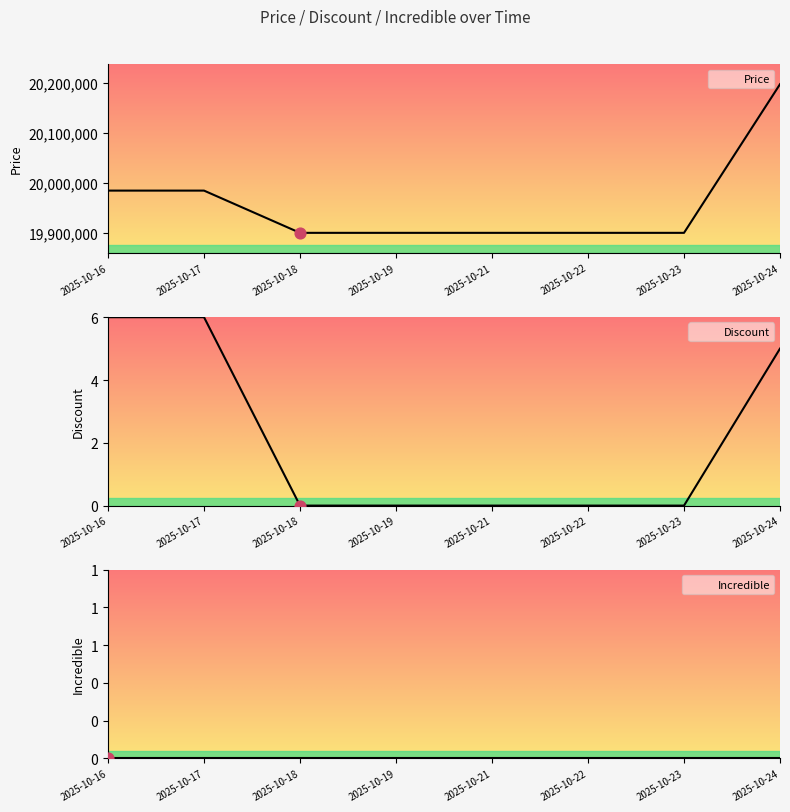

Is the value of Discount at 2025-10-21 greater than the value of Price at 2025-10-22?

No